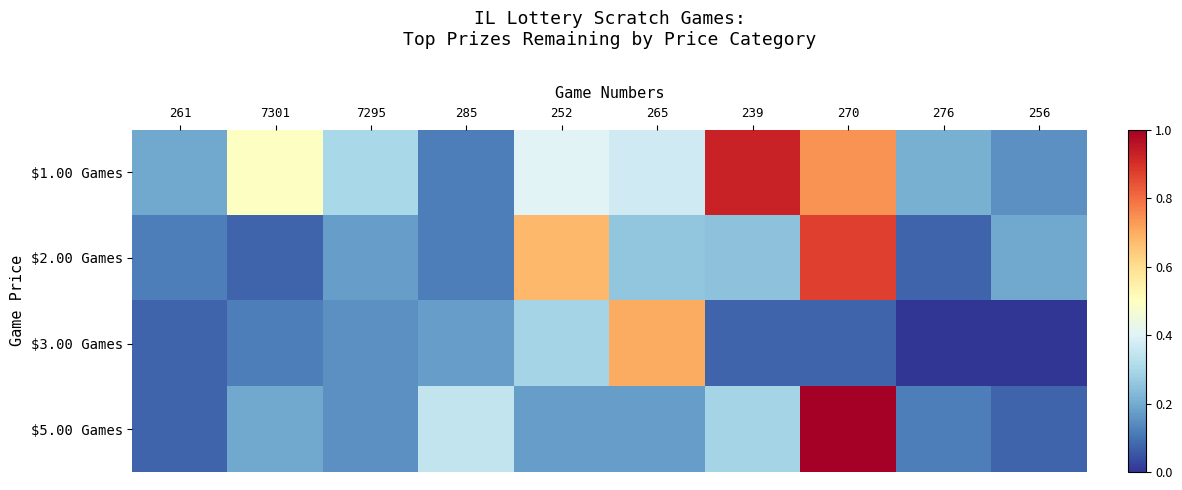

What is the total value across all series at 270?

2.7